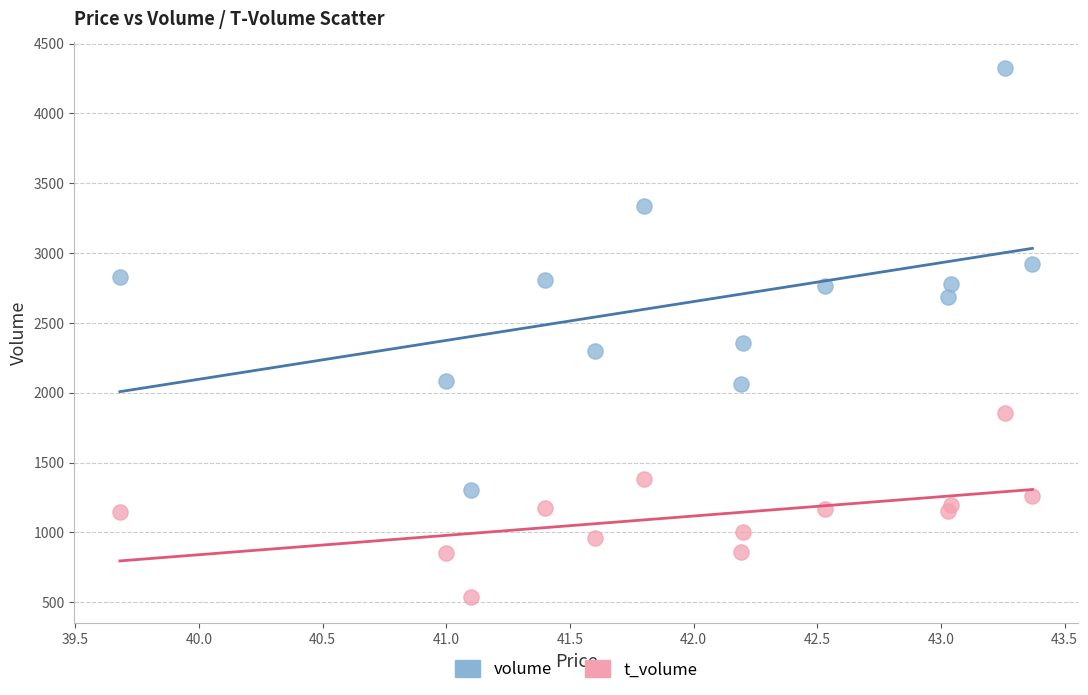

Which series has the largest Y range (max minus min)?

volume